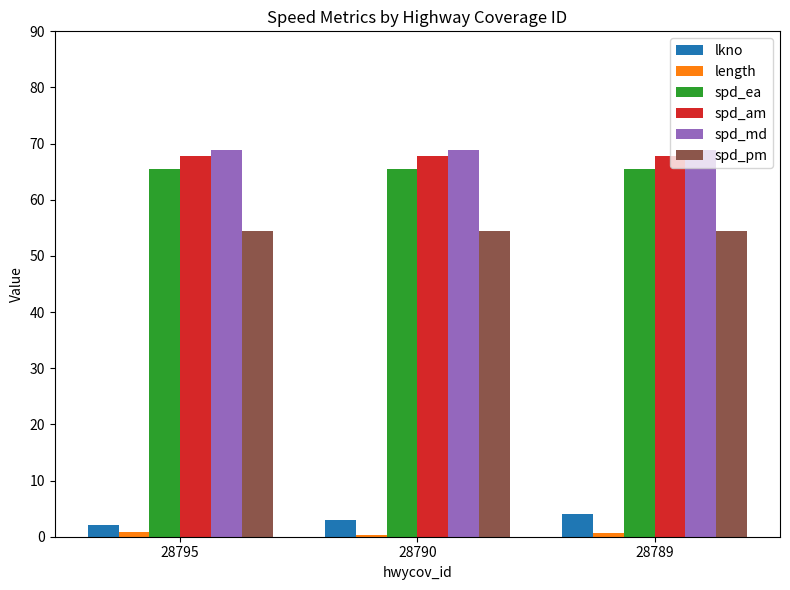

Are the bars grouped side by side (vs. stacked)?

Yes